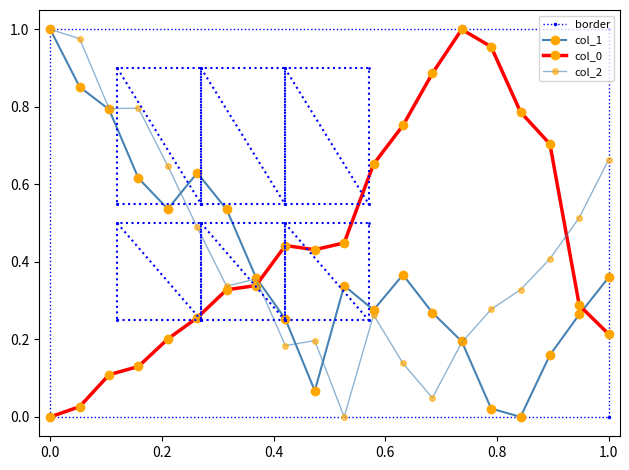

In col_0, how many points are lower than both neighbors (excluding endpoints)?

1